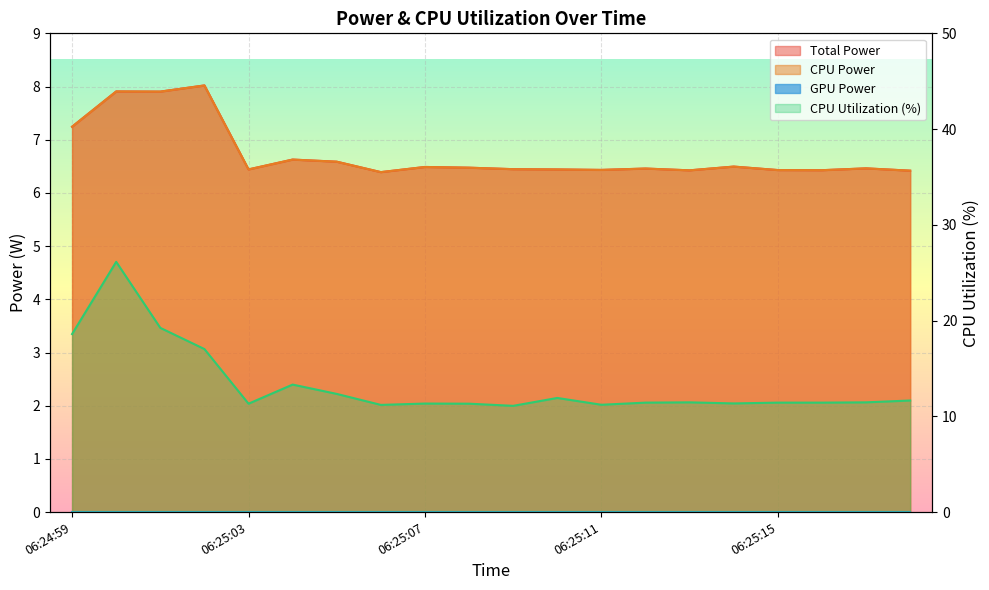

True or false: CPU Utilization and Total Power intersect in this chart.

False